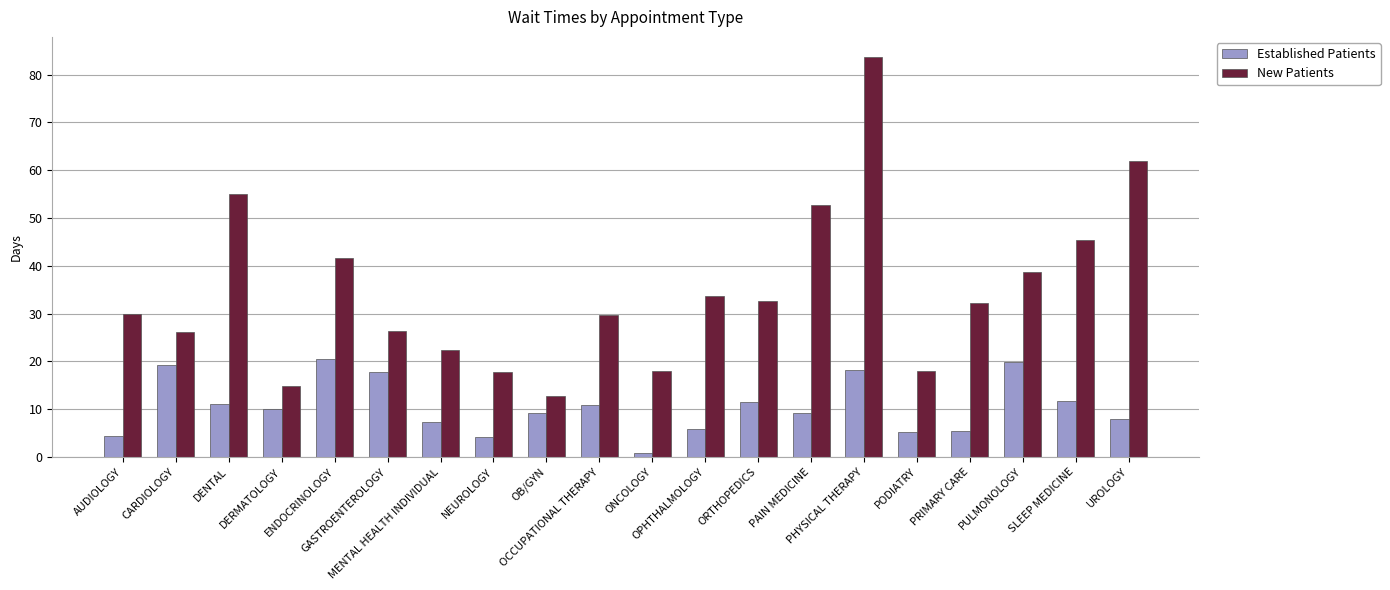

What are all the series names shown in the legend?

Established Patients, New Patients